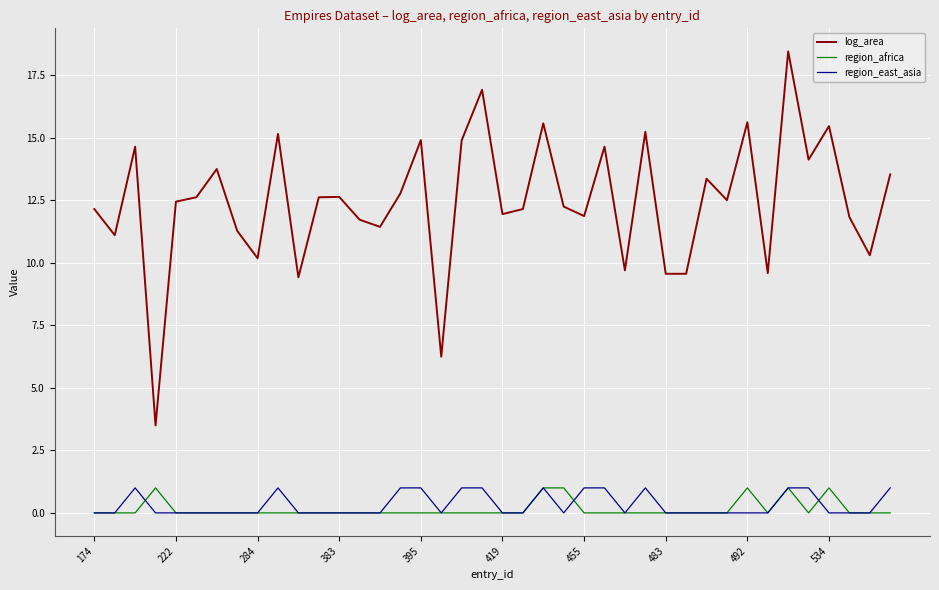

Which series has the widest spread of values?

log_area